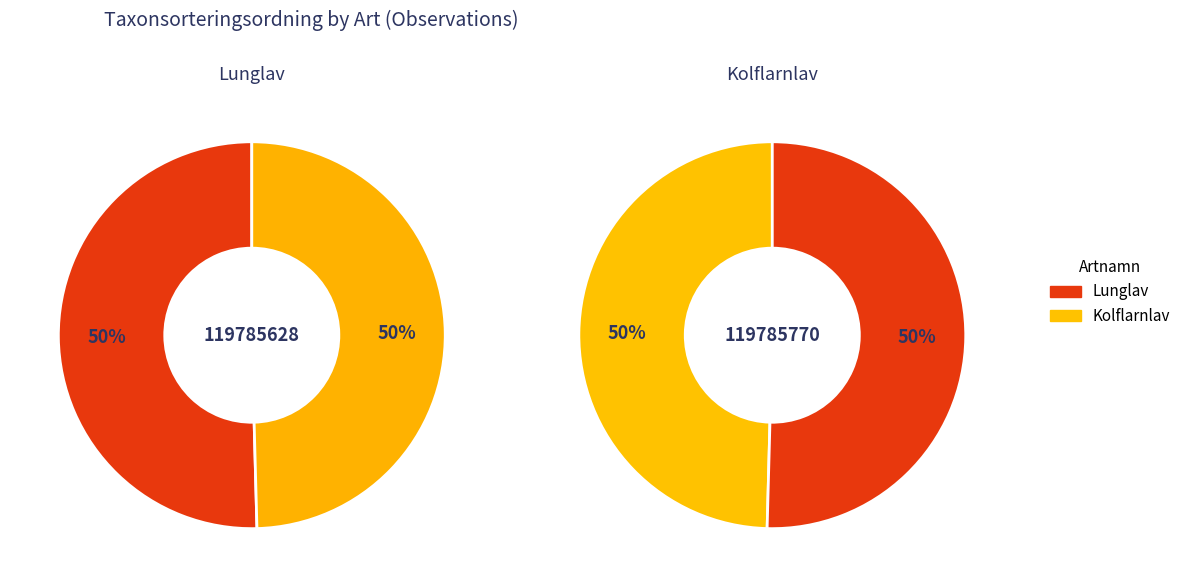

Does Kolflarnlav represent more than half of the total?

No